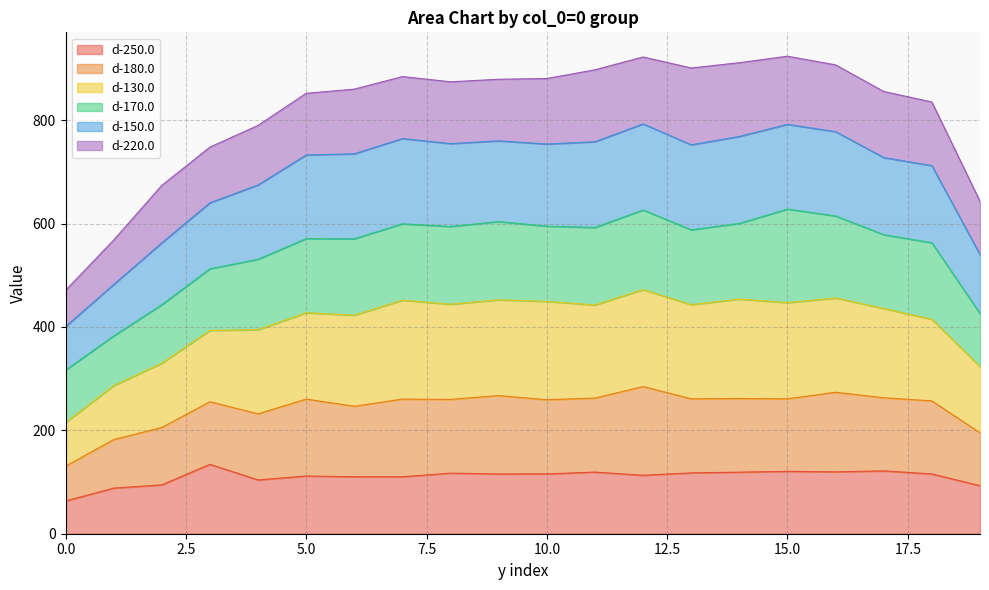

Which category has the highest value in the d-150.0 series?

15